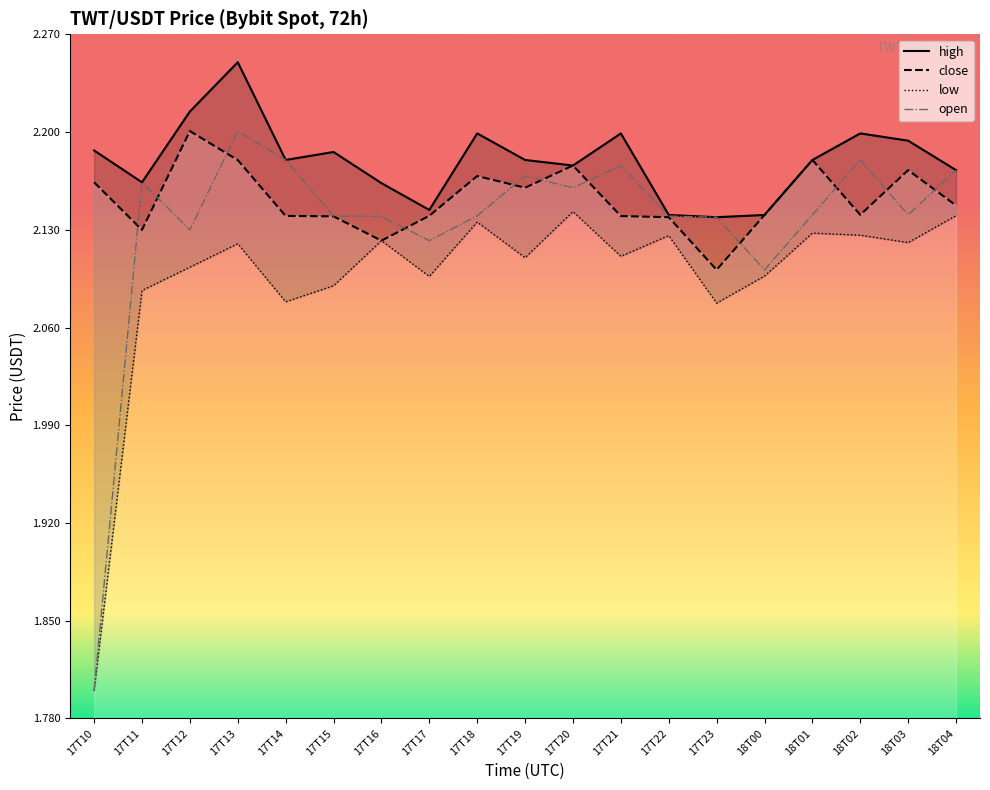

How many interior local valleys does the high series have?

5